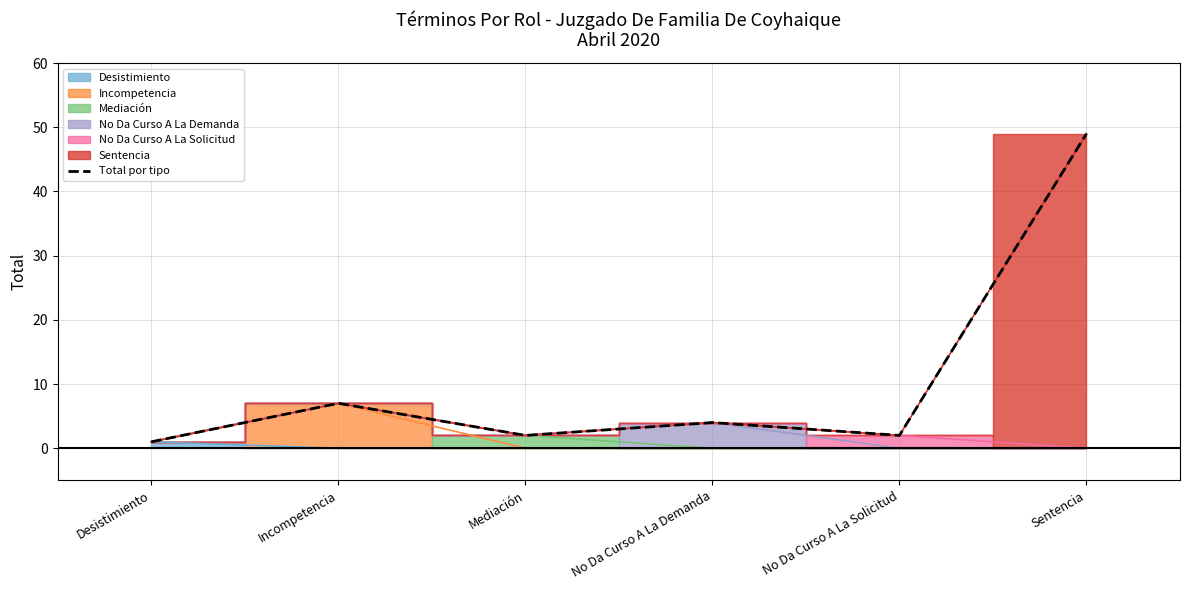

What is the label of the 6th point from the right?

Desistimiento